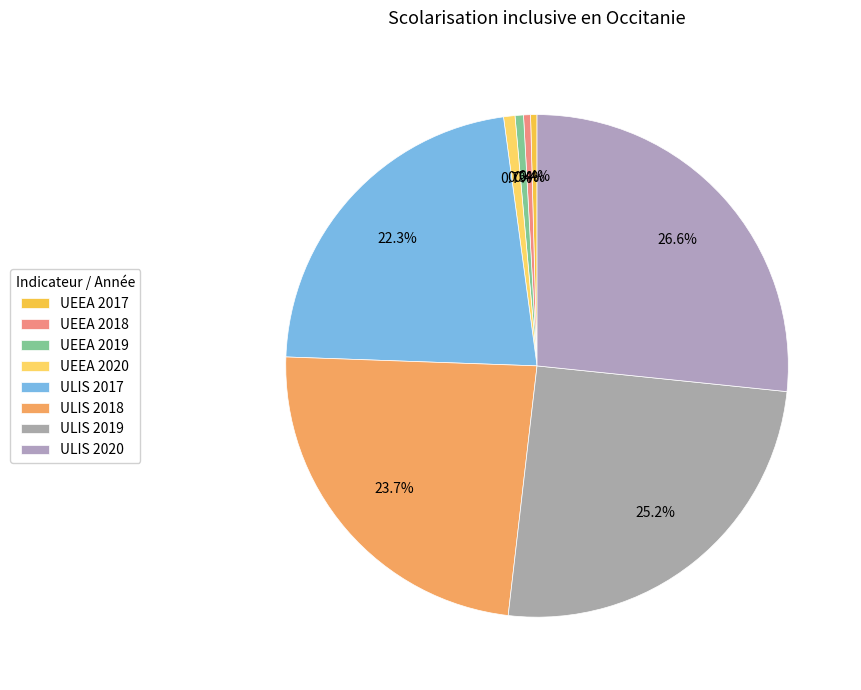

Does ULIS 2017 account for over 50% of the chart?

No